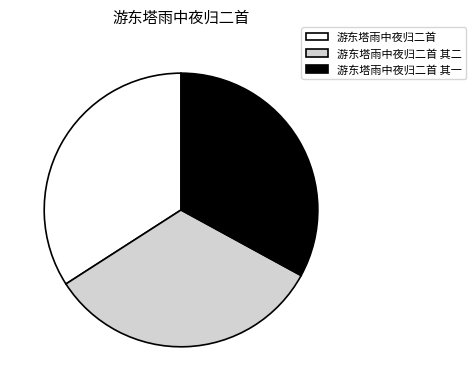

Which has a higher value, 游东塔雨中夜归二首 其一 or 游东塔雨中夜归二首?

游东塔雨中夜归二首